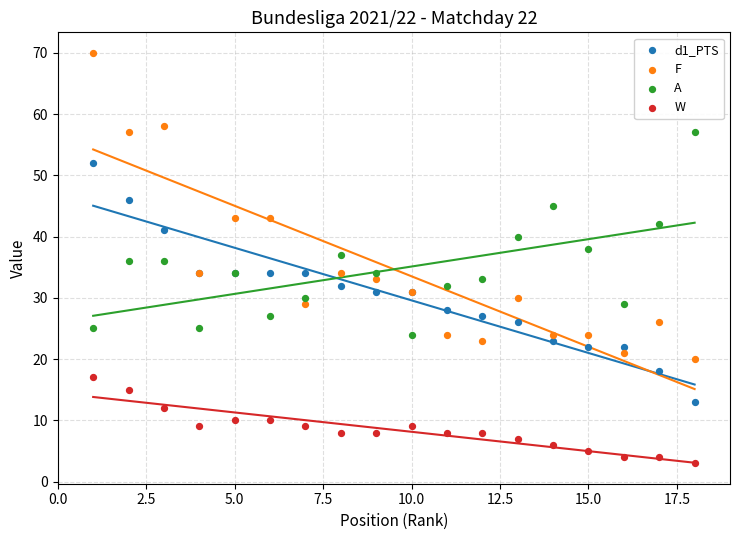

Which series contains the lowest Y value?

W